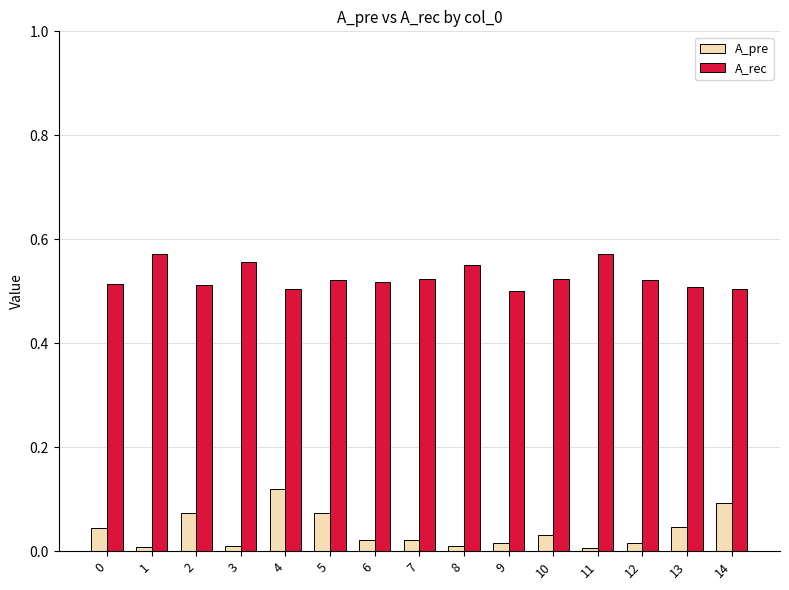

Is it true that A_pre equals 0.1 at 13?

False